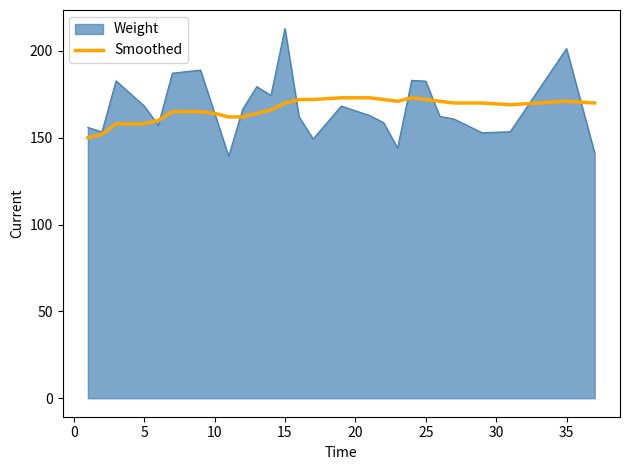

Rank the series by their maximum value, from highest to lowest.

Weight, Smoothed